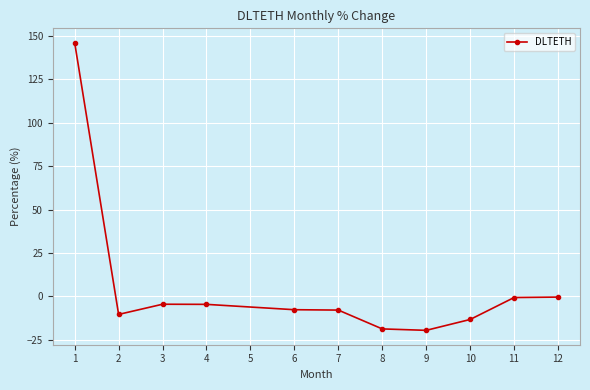

What is the average value?

5.4